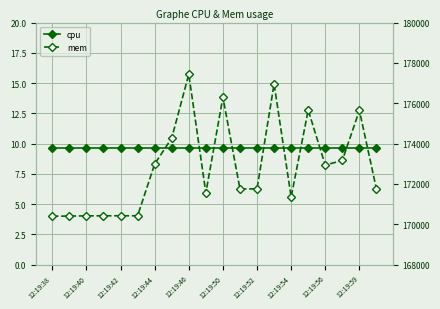

How many distinct data groups are displayed?

2